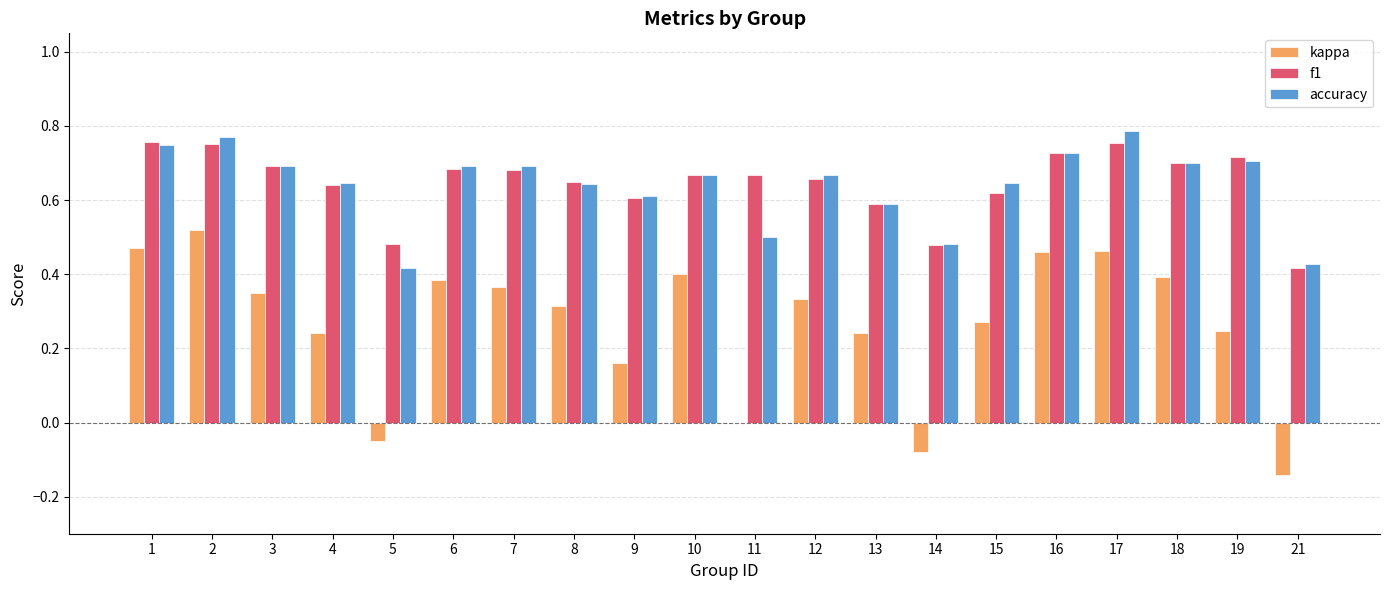

Where is accuracy nearest to the value 0?

5